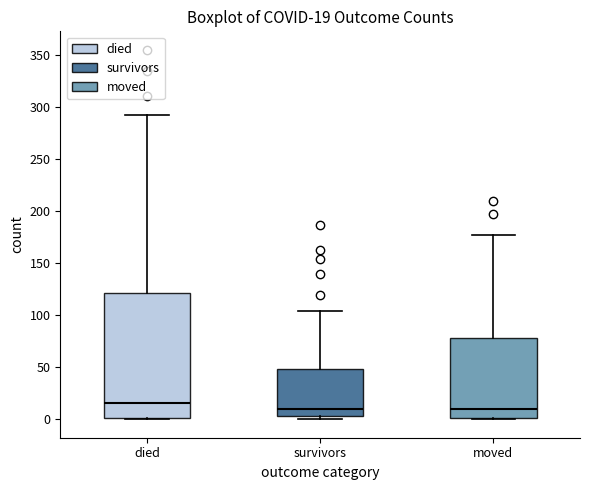

Comparing the boxes themselves (not the whiskers), which one is the tallest?

died